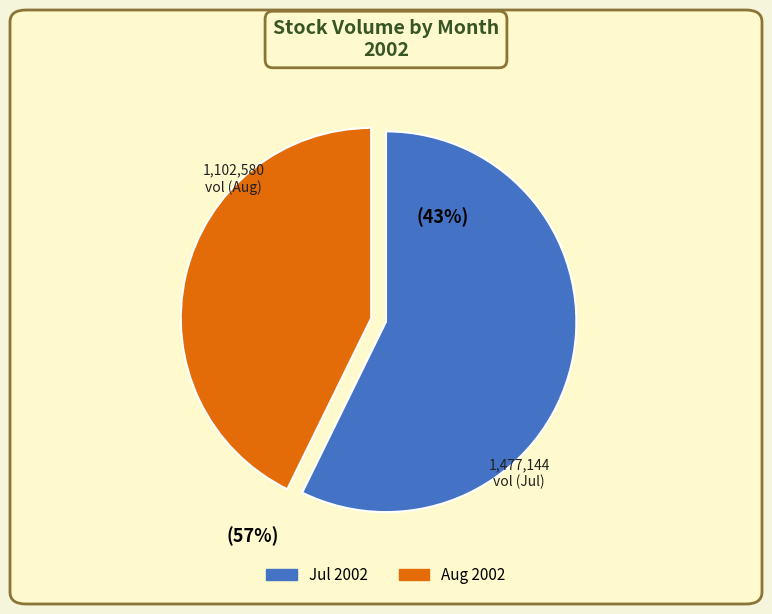

Does any single category account for the majority?

Yes